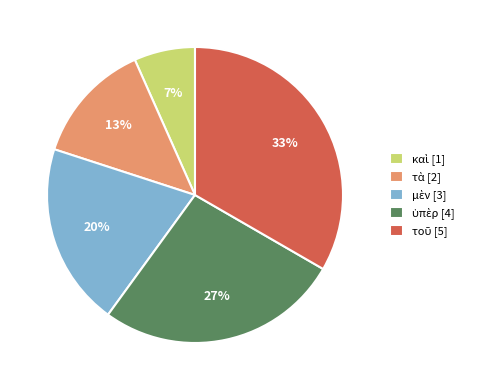

To the nearest percent, what is the average slice percentage?

20%